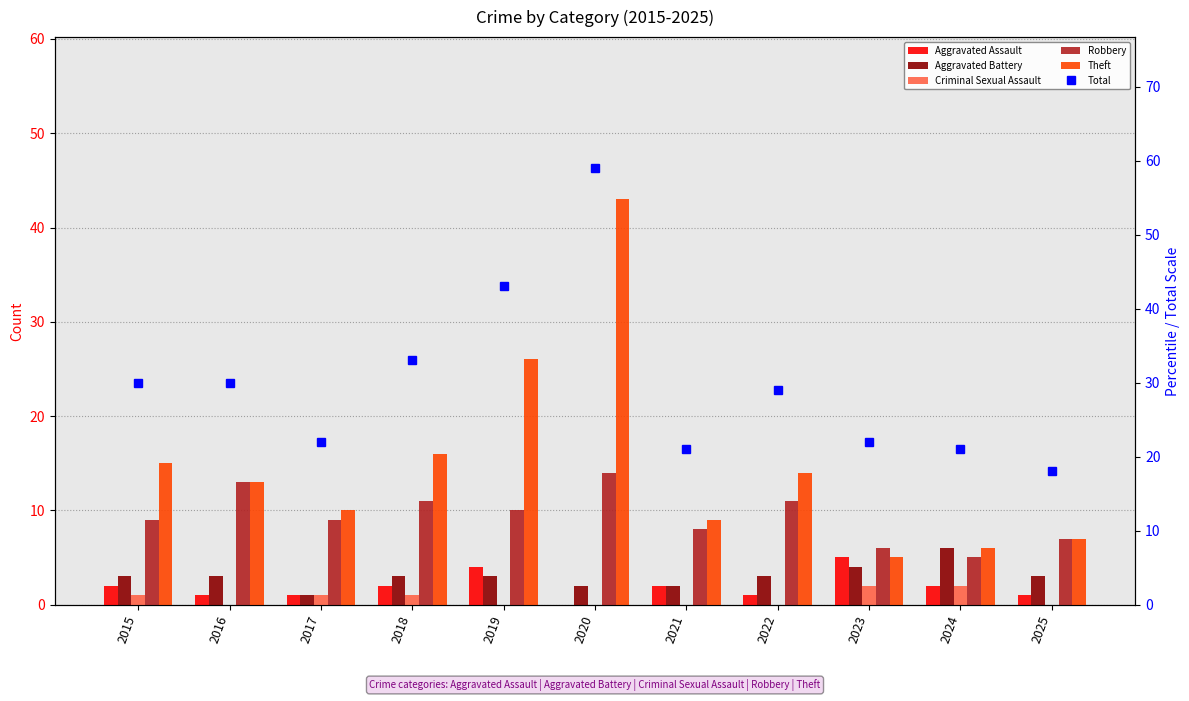

Is the value of Aggravated Battery at 2018 greater than the value of Robbery at 2018?

No